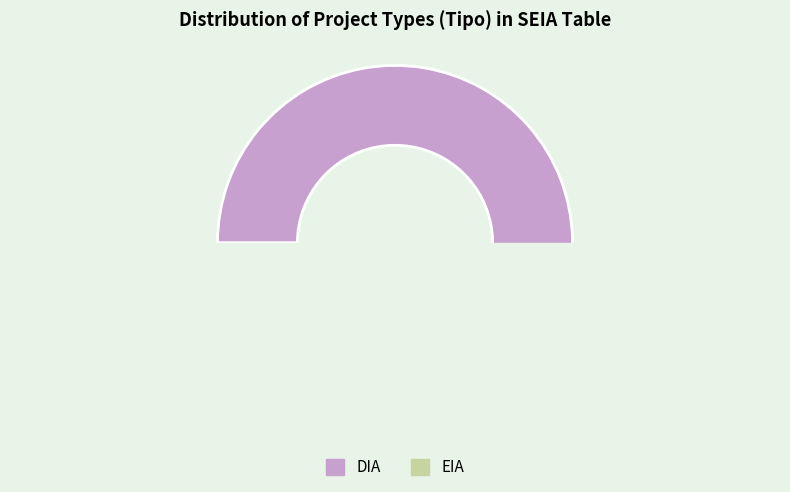

To the nearest percent, what is the average slice percentage?

50%